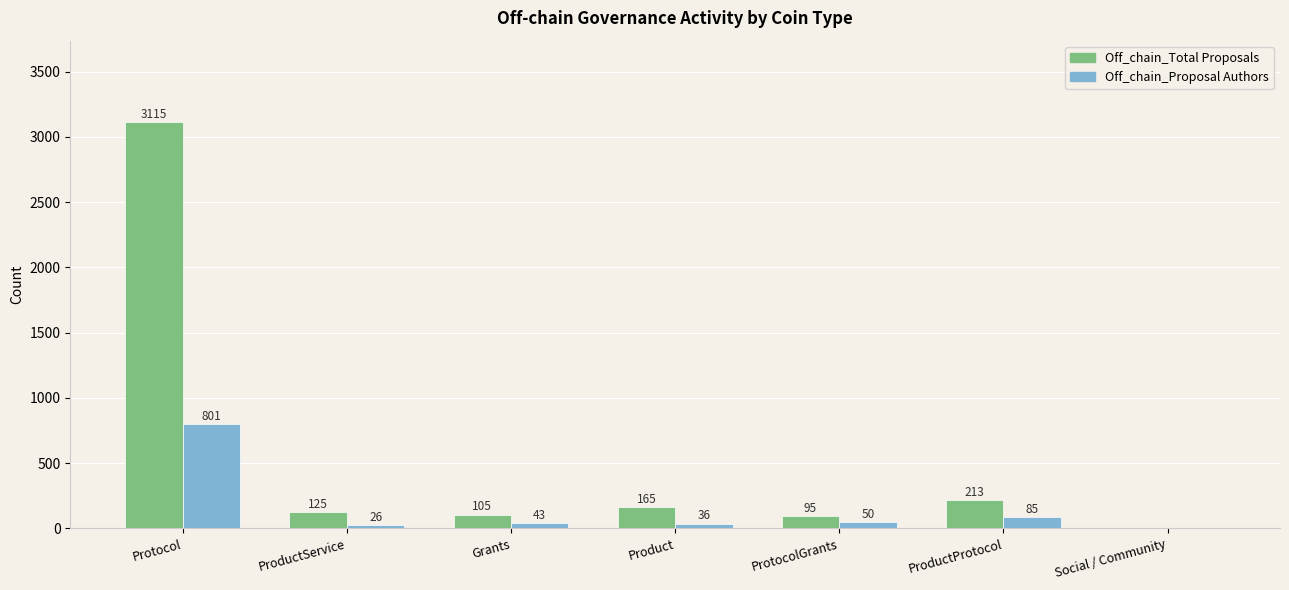

What is the sum of the Off_chain_Total Proposals values at Protocol and ProtocolGrants?

3210